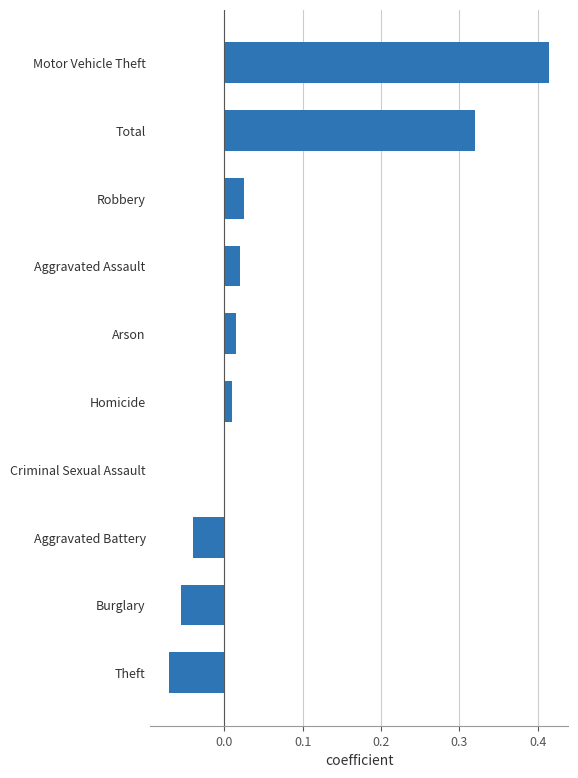

Count the number of categories in the chart.

10